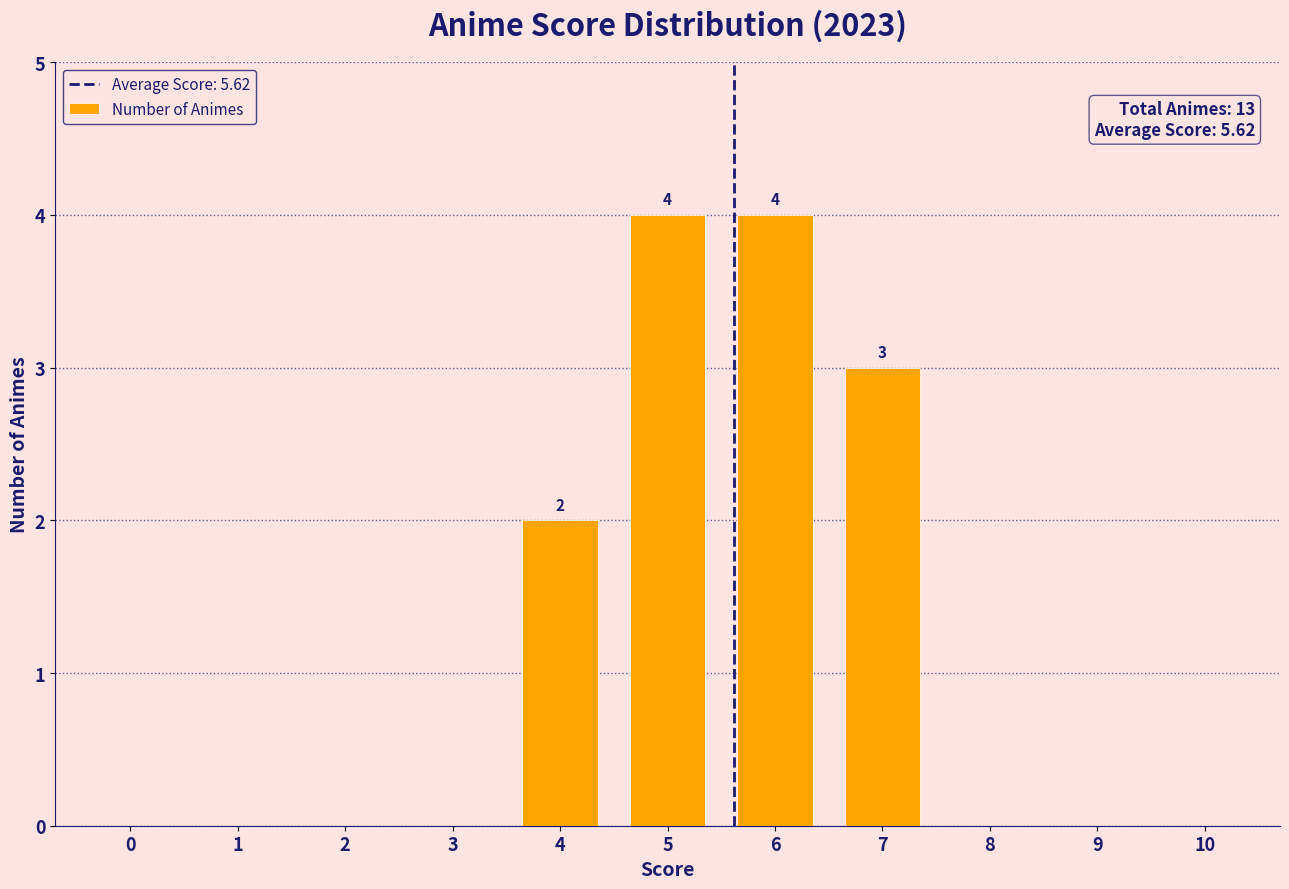

Reading right to left, extract all data points from this chart.

10=0	9=0	8=0	7=3	6=4	5=4	4=2	3=0	2=0	1=0	0=0